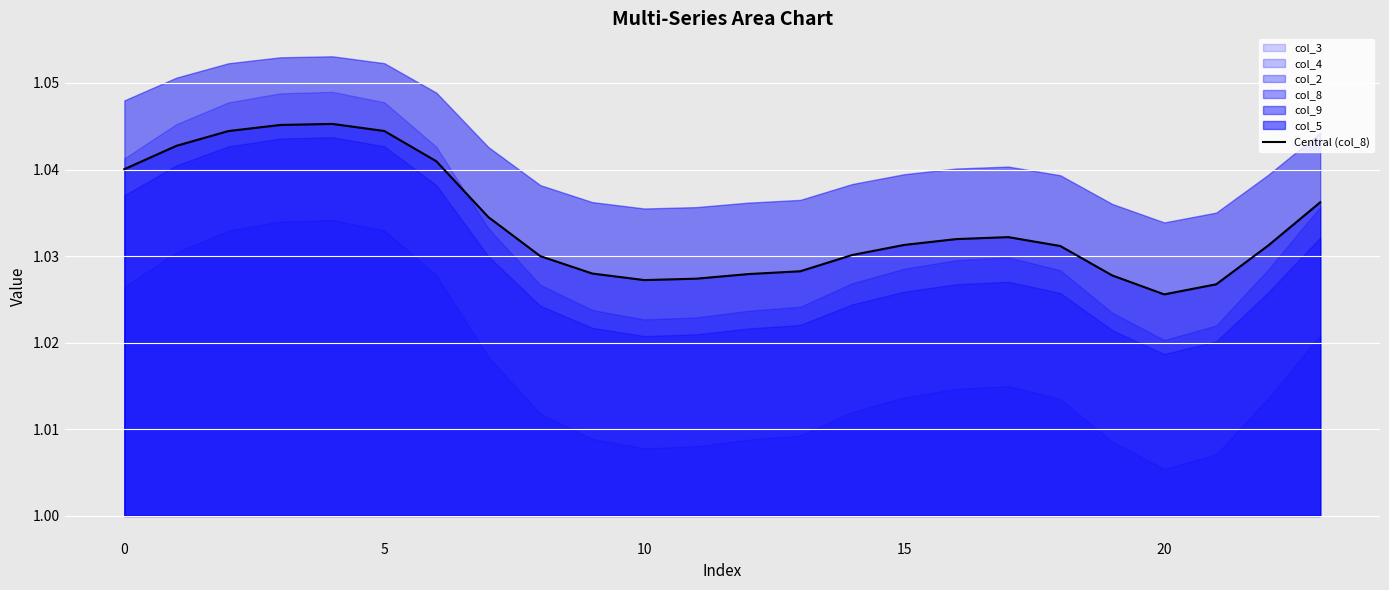

Reading left to right, transcribe all the data shown in this chart.

1.0	1.0	1.0	1.0	1.0	1.0	1.0	1.0	1.0	1.0	1.0	1.0	1.0	1.0	1.0	1.0	1.0	1.0	1.0	1.0	1.0	1.0	1.0	1.0